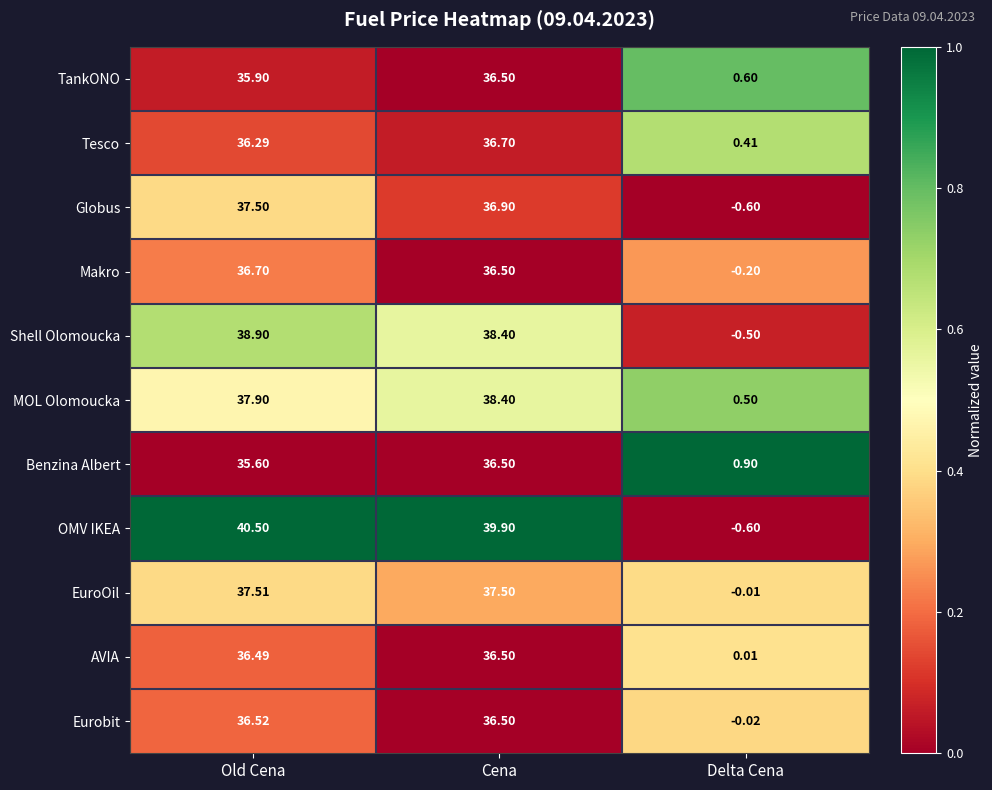

At Old Cena, list the series in order from smallest to largest.

Benzina Albert, TankONO, Tesco, AVIA, Eurobit, Makro, Globus, EuroOil, MOL Olomoucka, Shell Olomoucka, OMV IKEA